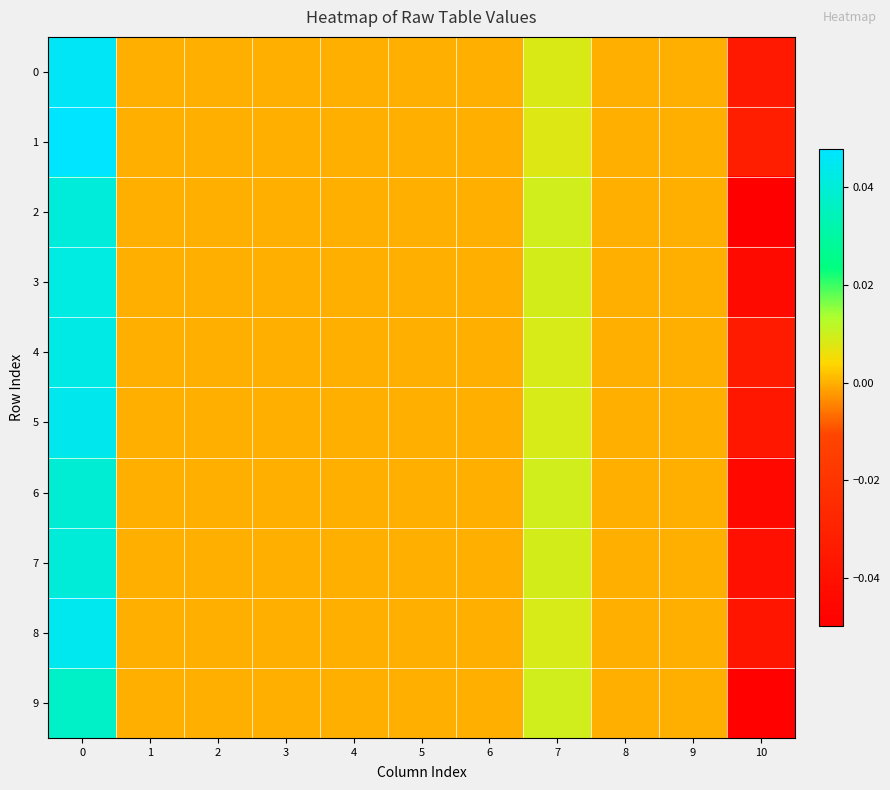

How many data points does each series have?

11